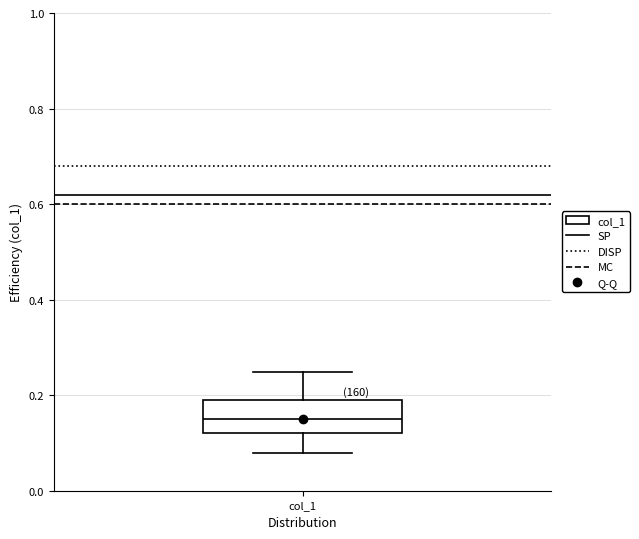

Transcribe this box plot: give where the median line is, the range the box spans, and where the two whiskers end, as read against the y-axis. The values are not printed on the chart, so give them approximately, as read against the axis.

median 0.14, box 0.12 to 0.20, whiskers 0.08 to 0.24